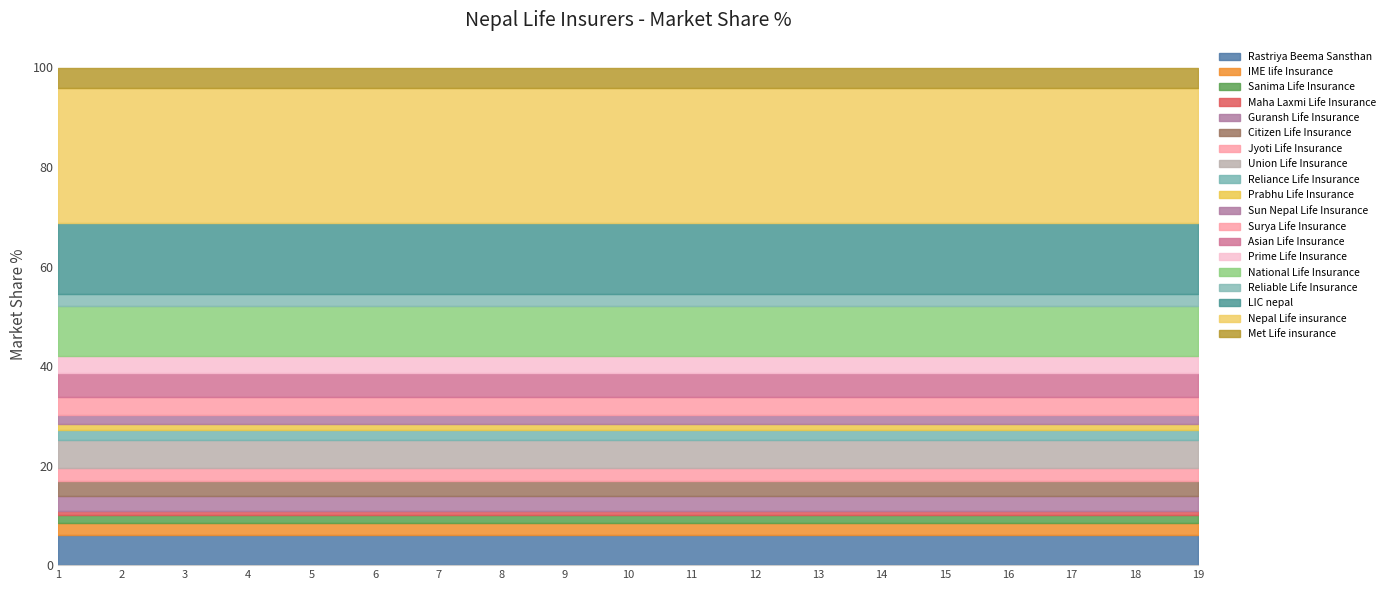

The Rastriya Beema Sansthan series shows 2.2 at 19. True or false?

False